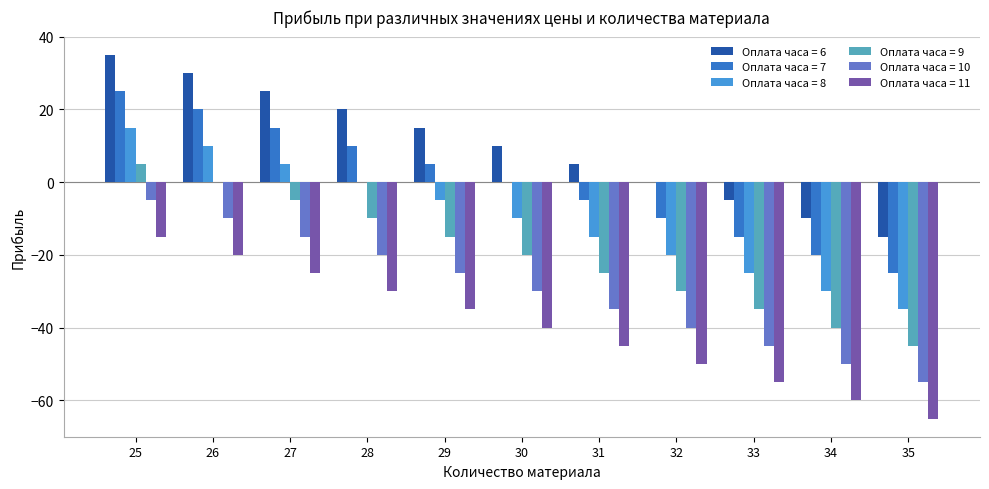

Which category has the highest value across all series?

25